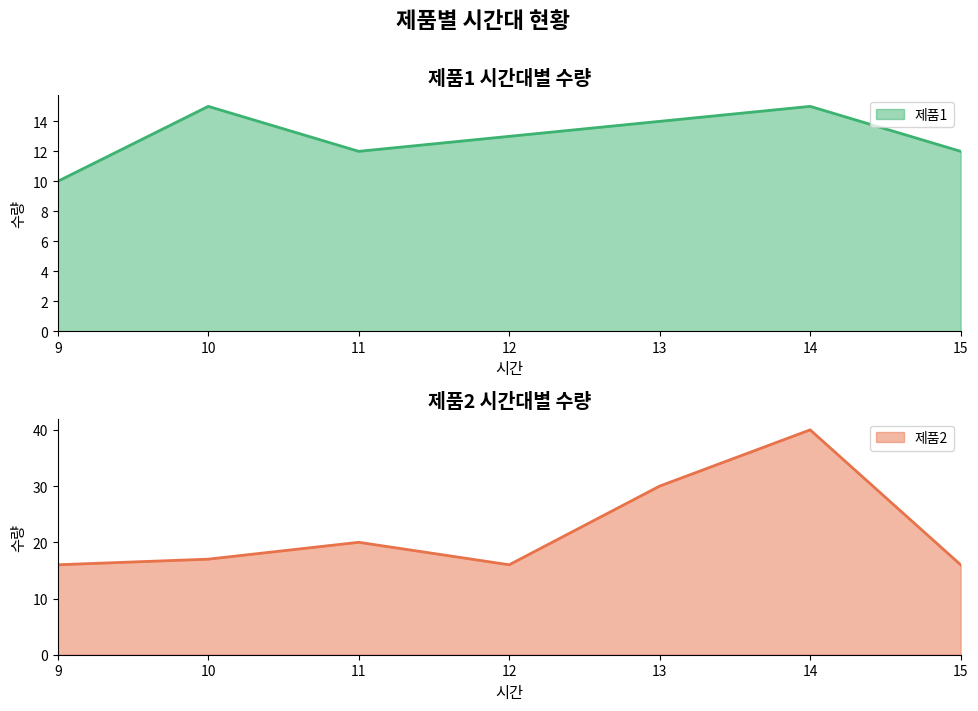

True or false: 제품1 and 제품2 intersect in this chart.

False